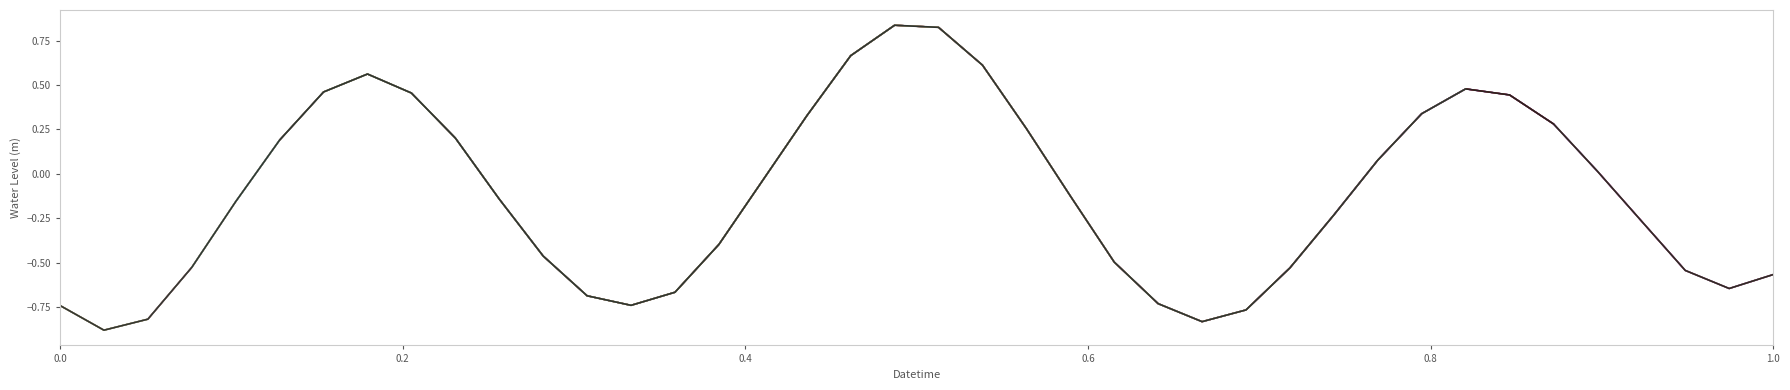

How many lines are shown in the chart?

1